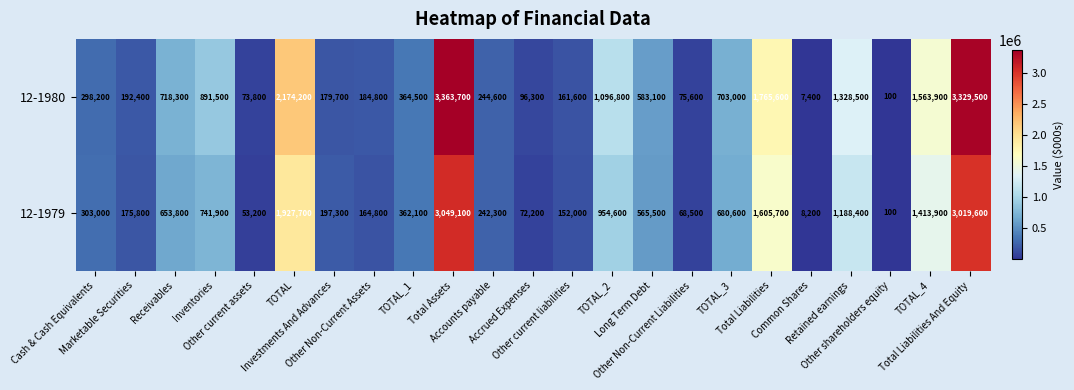

What is the sum of all 12-1980 values?

19397100